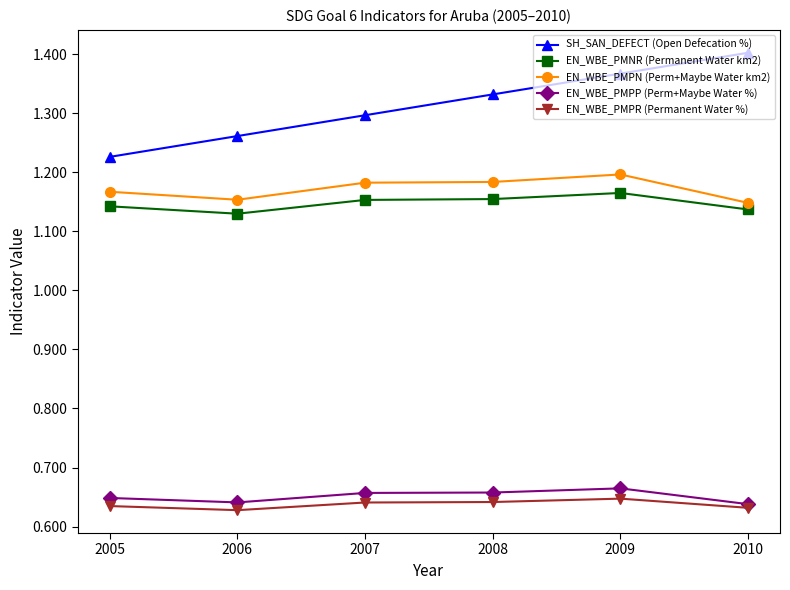

Which series has the largest range (max minus min)?

SH_SAN_DEFECT (Open Defecation %)